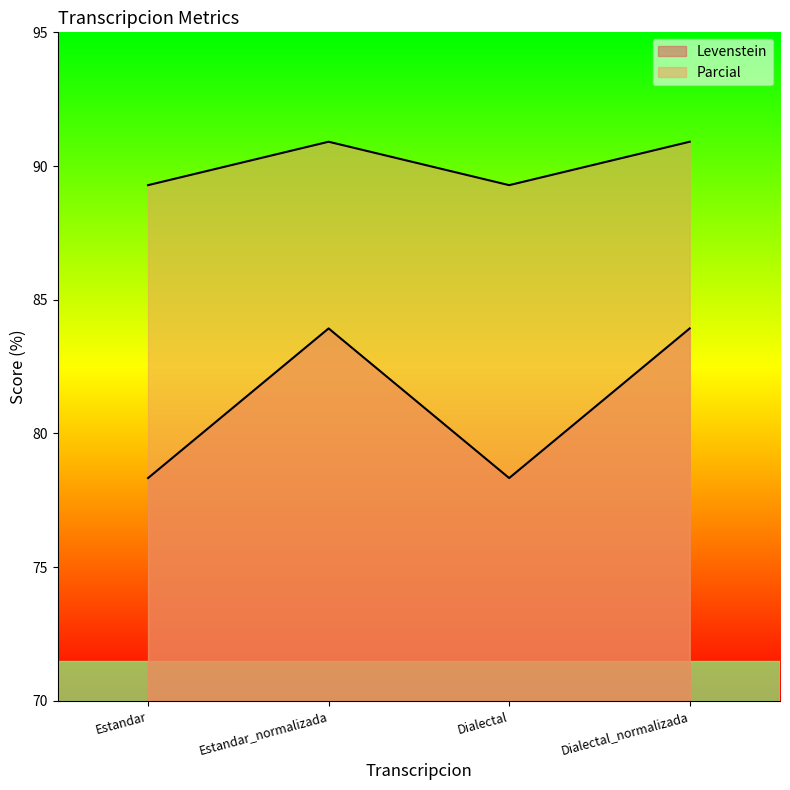

What is the label of the 2nd point from the right?

Dialectal